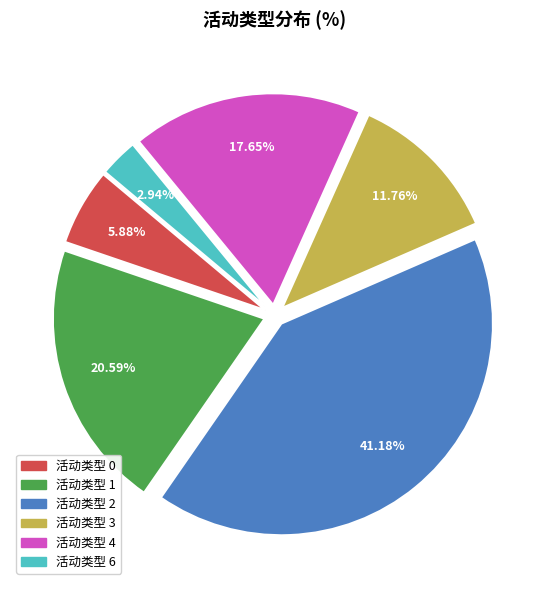

Does any single category account for the majority?

No